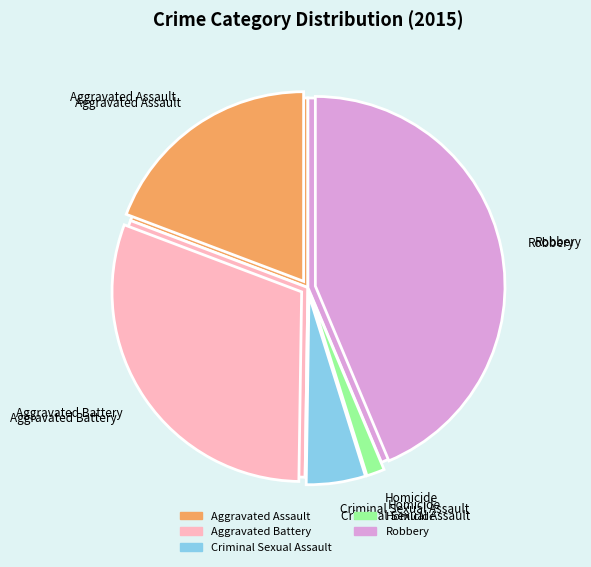

Combined, what portion of the pie is Criminal Sexual Assault and Homicide?

6.6%